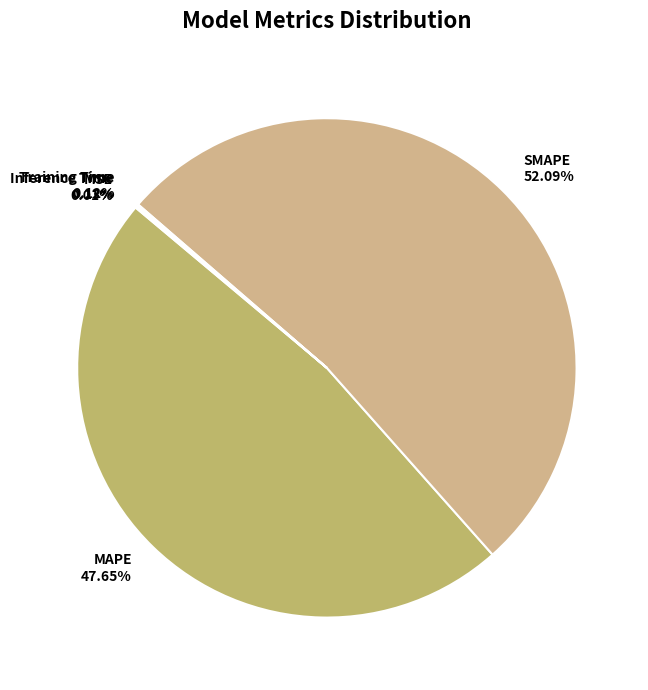

Combined, do MAPE and SMAPE account for over 50%?

Yes